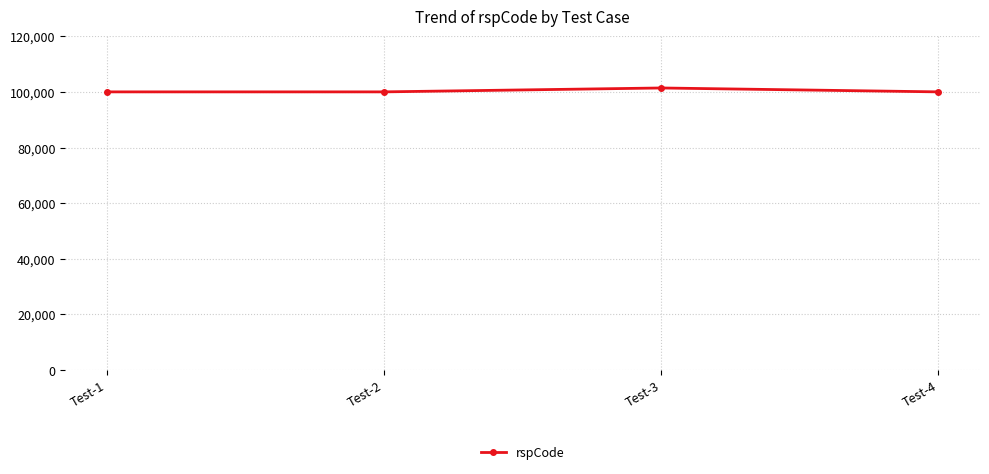

What is the maximum value shown in the chart?

101400